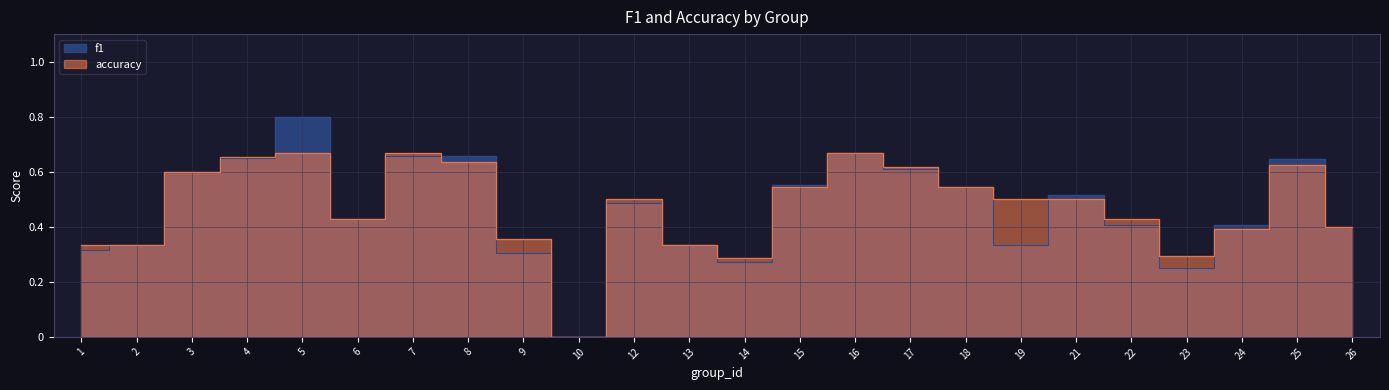

What is the difference between the maximum and second lowest values in the accuracy series?

0.4